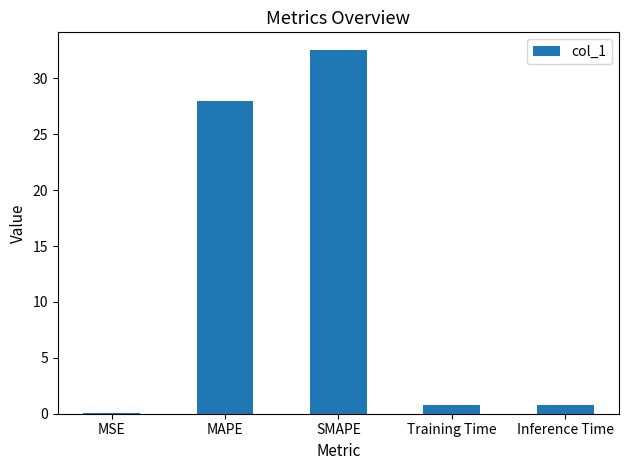

Which has a higher value, MSE or MAPE?

MAPE